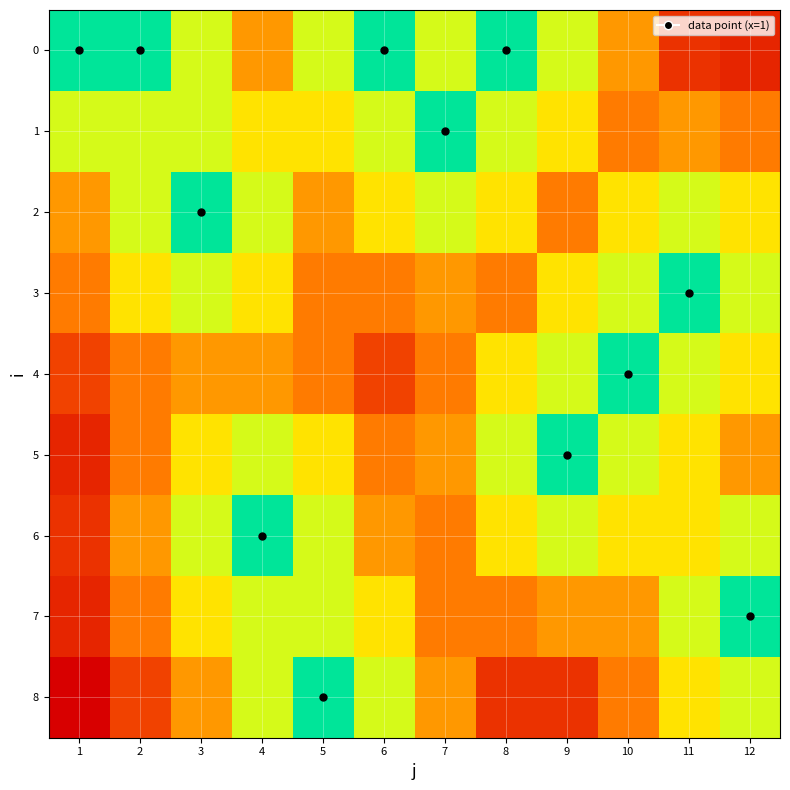

What is the maximum value shown in the chart?

1.0